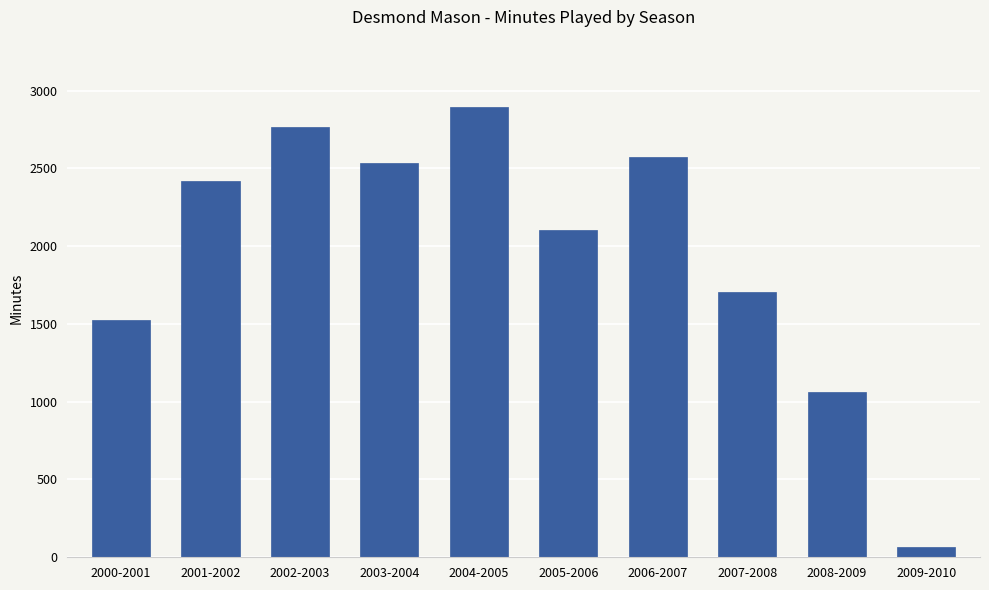

Count the number of categories in the chart.

10